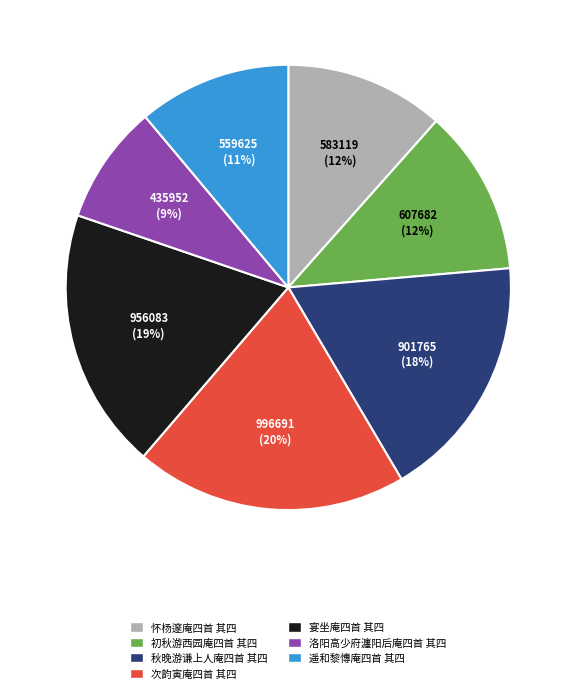

Between 怀杨邃庵四首 其四 and 秋晚游谦上人庵四首 其四, which is larger?

秋晚游谦上人庵四首 其四